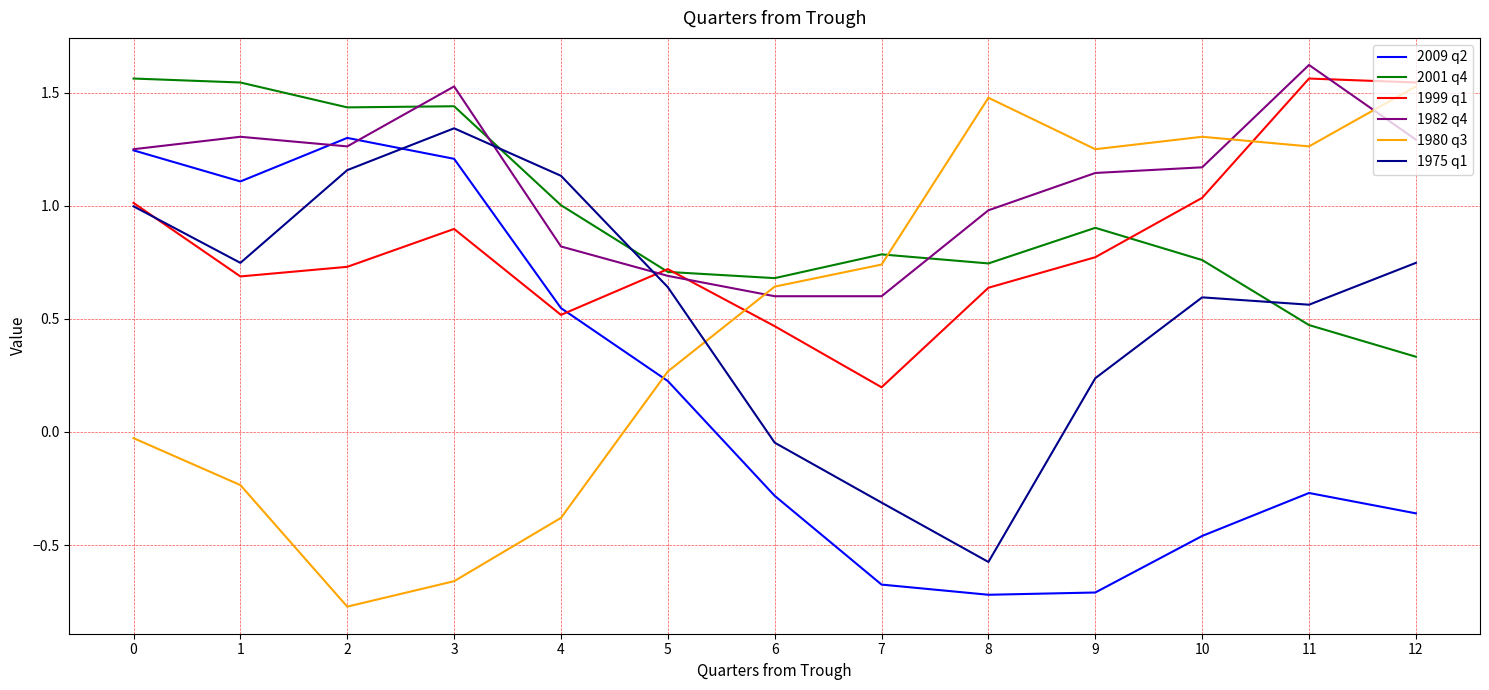

Which series has the largest total across all categories?

1982 q4